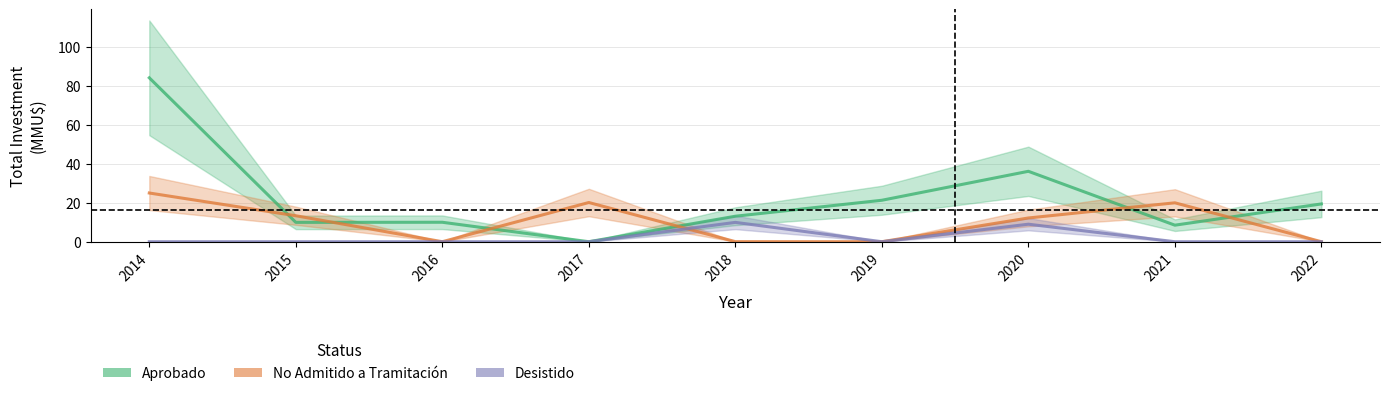

Reading left to right, list all the values displayed in this chart.

Aprobado: 2014=84.3	2015=9.9	2016=10.0	2017=0.0	2018=13.1	2019=21.3	2020=36.2	2021=8.5	2022=19.4
No Admitido a Tramitación: 2014=25.0	2015=13.3	2016=0.0	2017=20.2	2018=0.0	2019=0.0	2020=12.2	2021=20.0	2022=0.0
Desistido: 2014=0.0	2015=0.0	2016=0.0	2017=0.0	2018=9.9	2019=0.0	2020=9.0	2021=0.0	2022=0.0